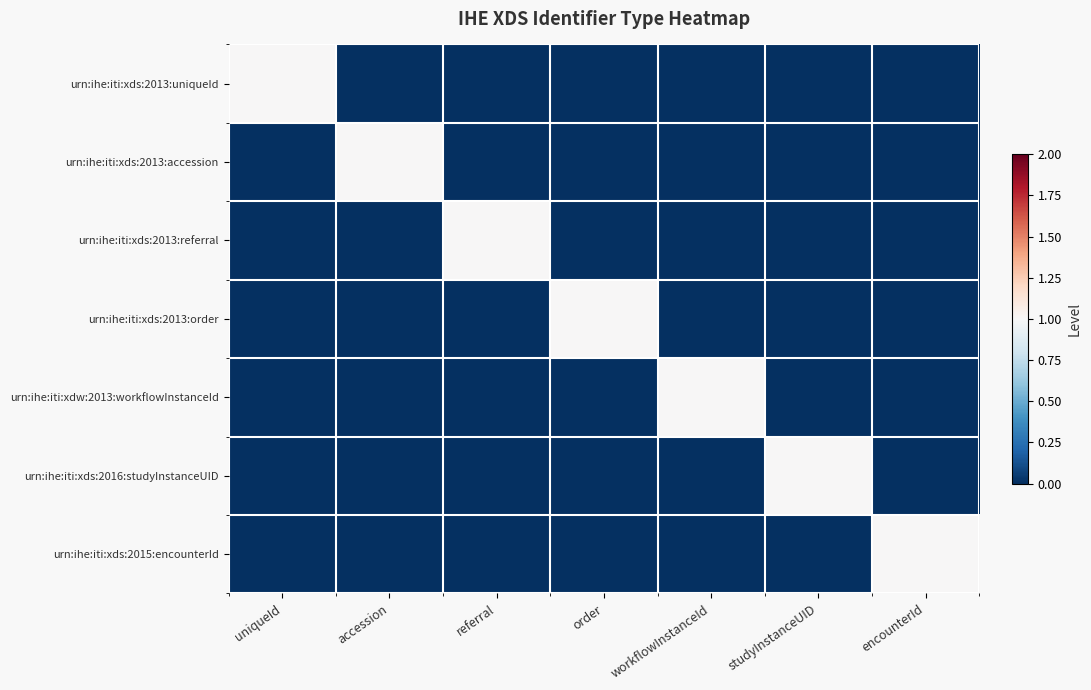

How many categories are shown in the chart?

7